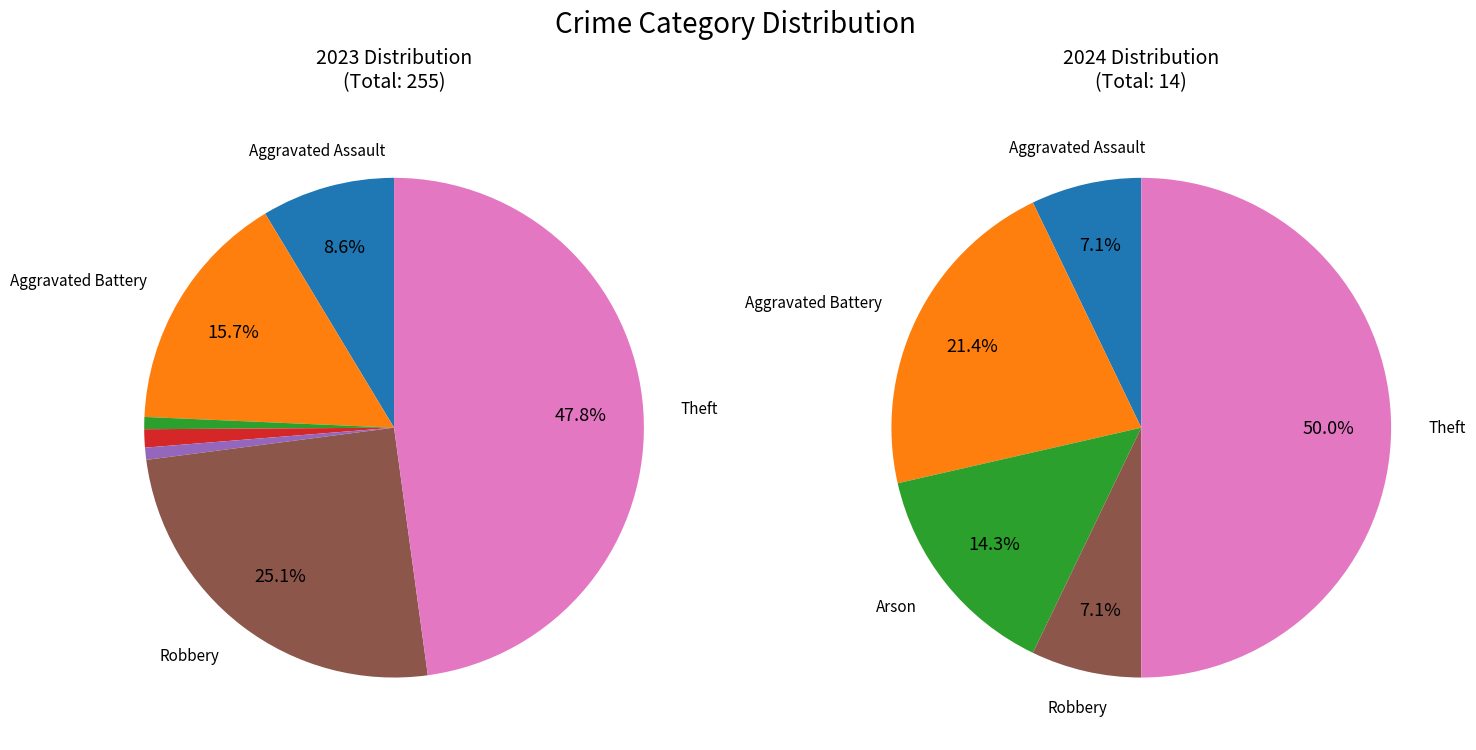

Which series has the largest range (max minus min)?

values_2023